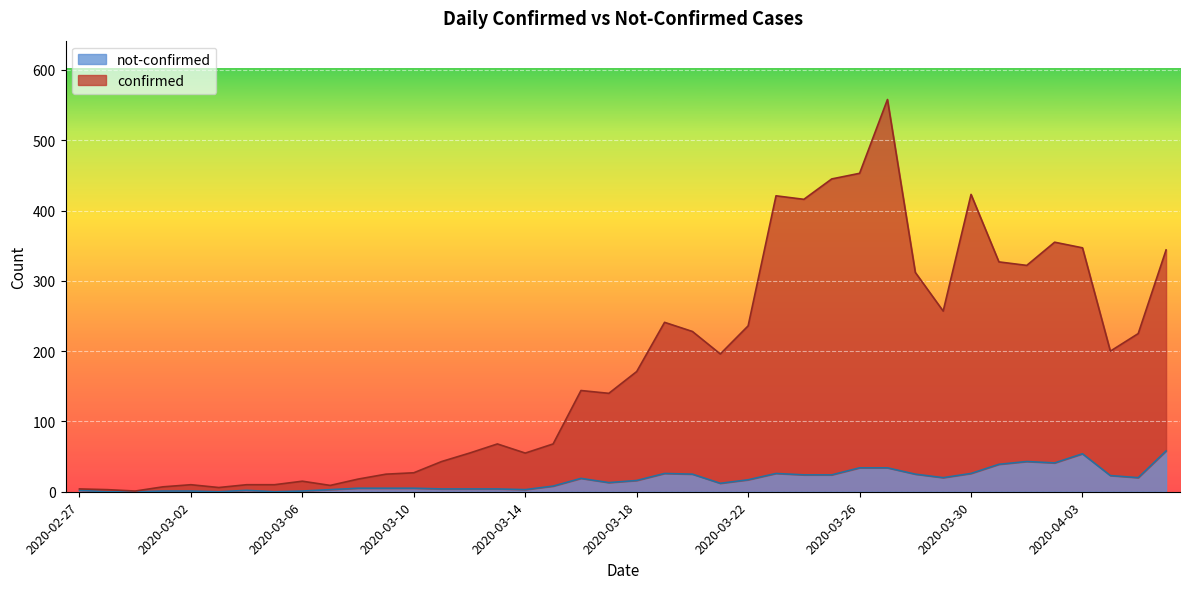

Which series has the widest spread of values?

confirmed